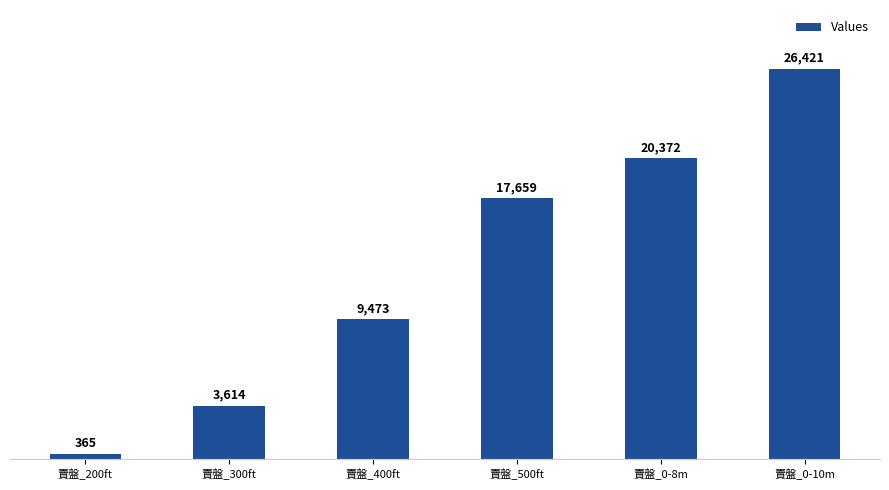

Is it true that the value at 賣盤_0-10m is 26421.1?

True